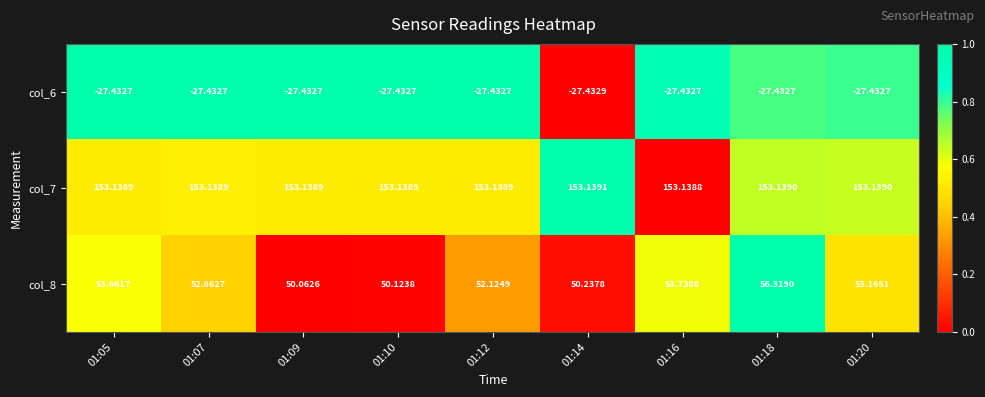

Is the value of col_7 at 01:10 greater than the value of col_6 at 01:14?

Yes